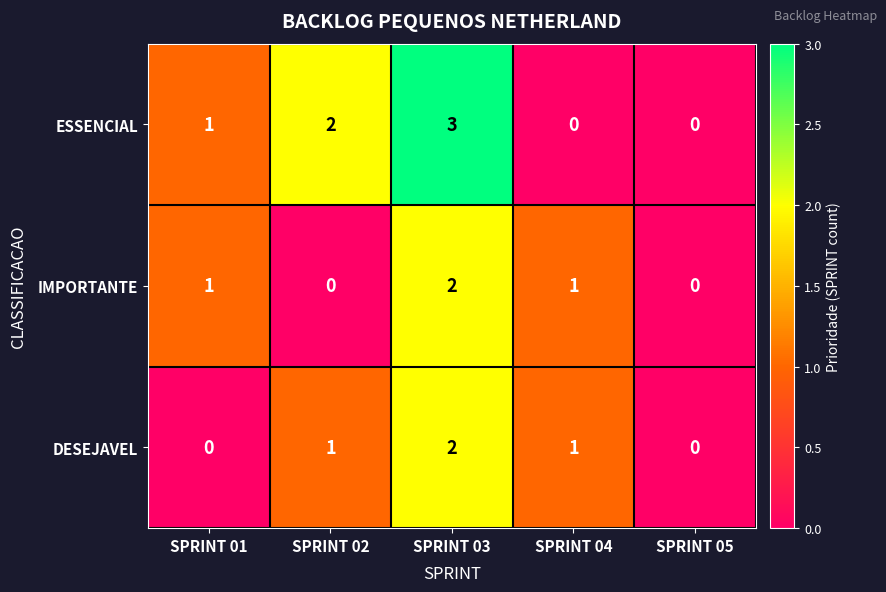

The value of ESSENCIAL at SPRINT 05 is 0. True or false?

True